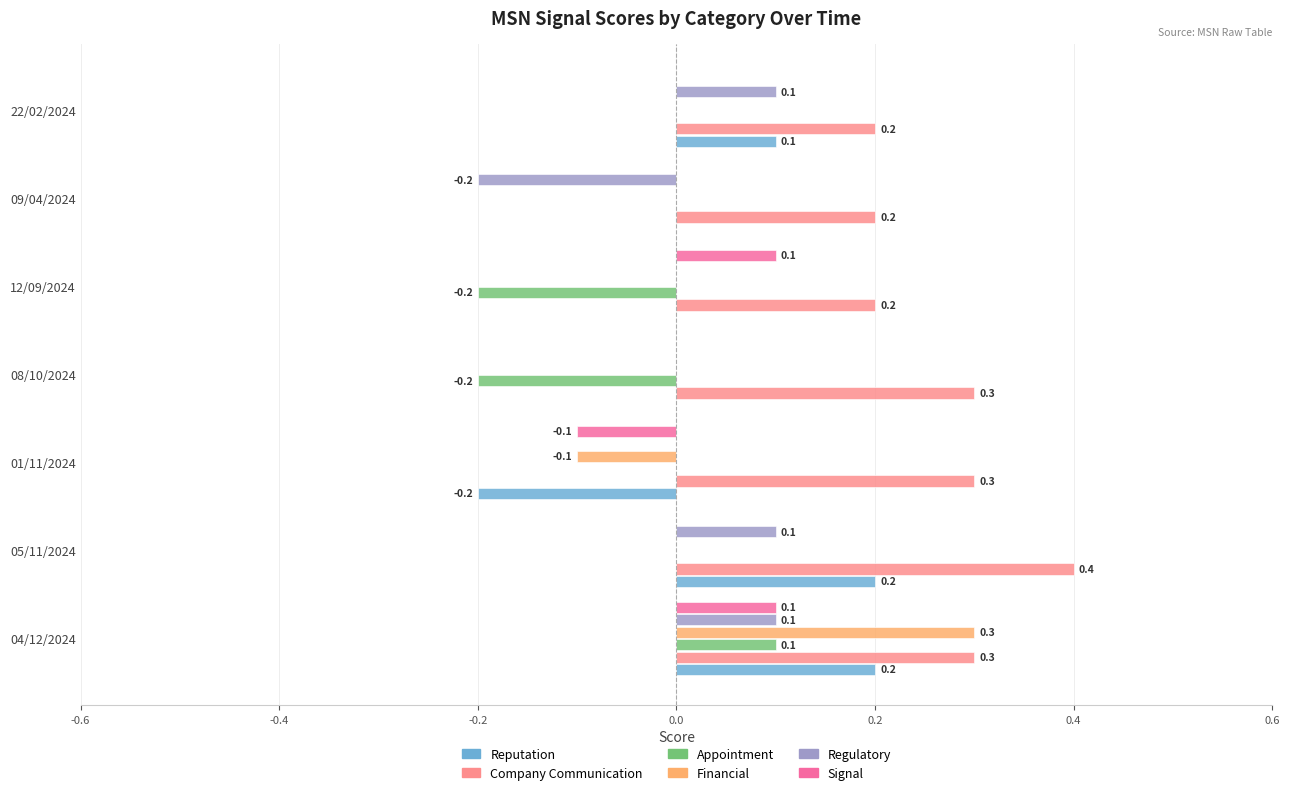

How many Company Communication values are between 0 and 1?

7